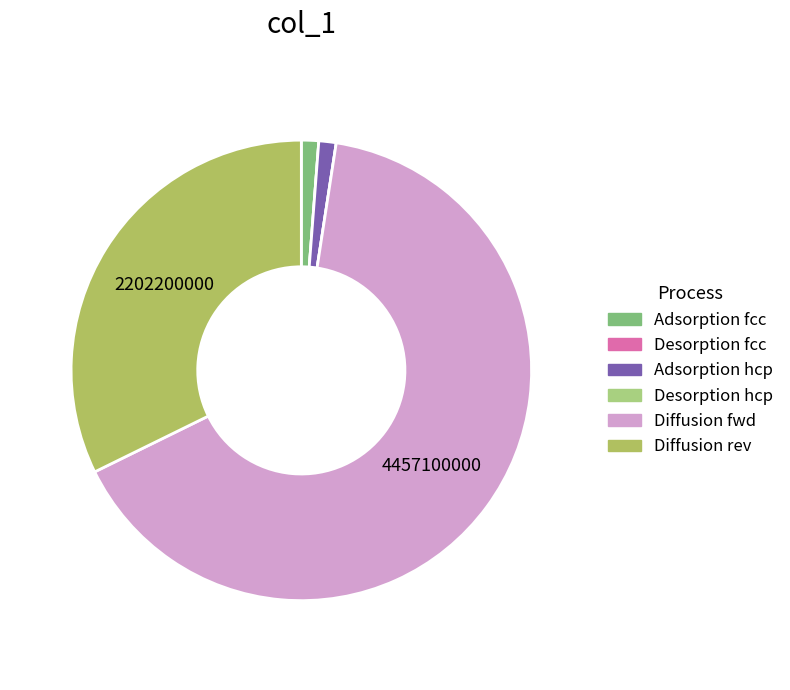

Do Desorption hcp and Adsorption hcp together represent more than half of the pie?

No